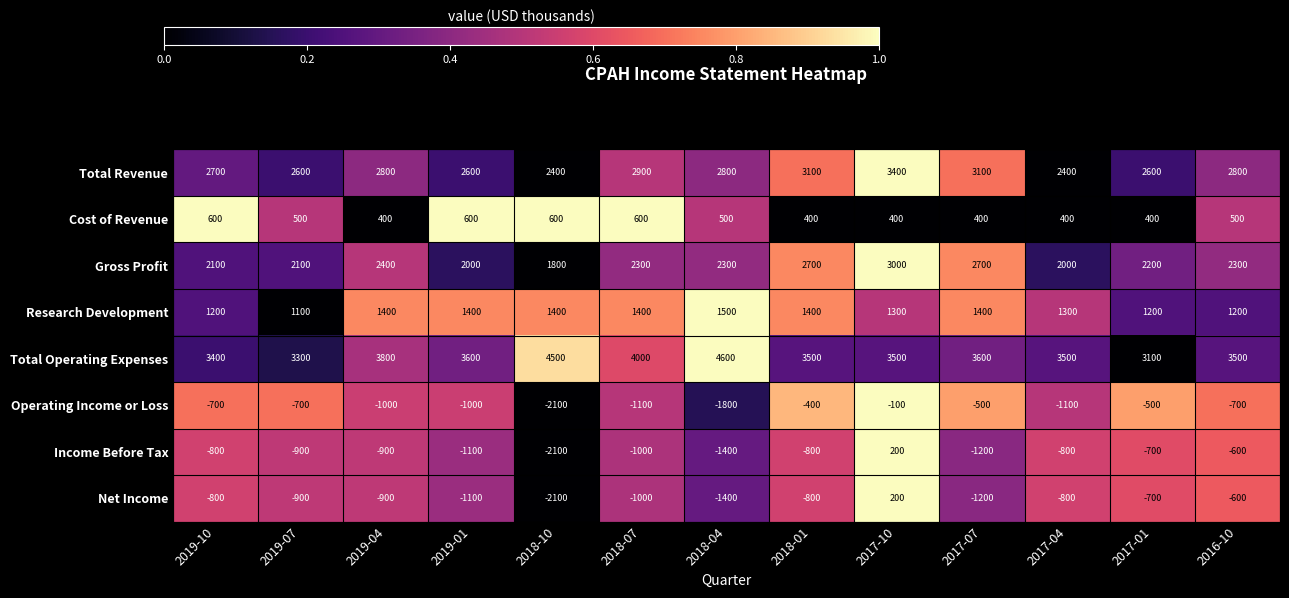

What is the average value of the Total Revenue series?

2785